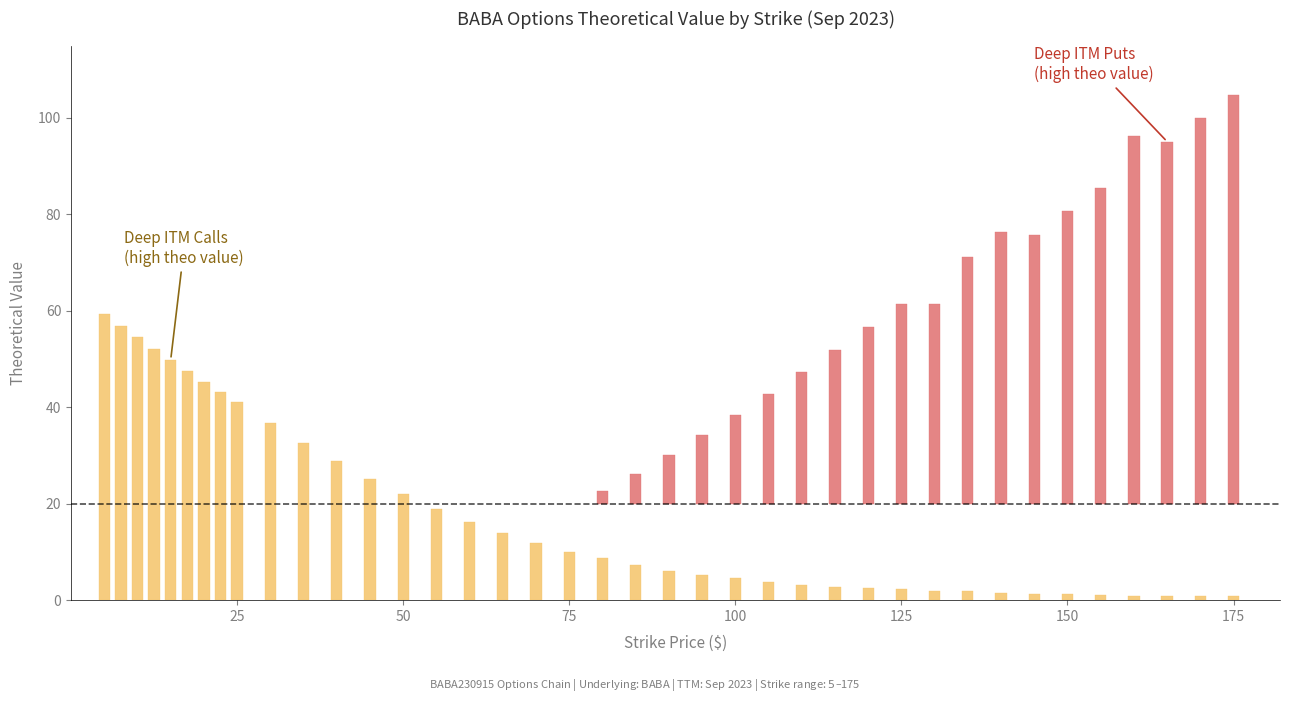

What is the value of the Put Theo bar at the 34th from the left?

80.6